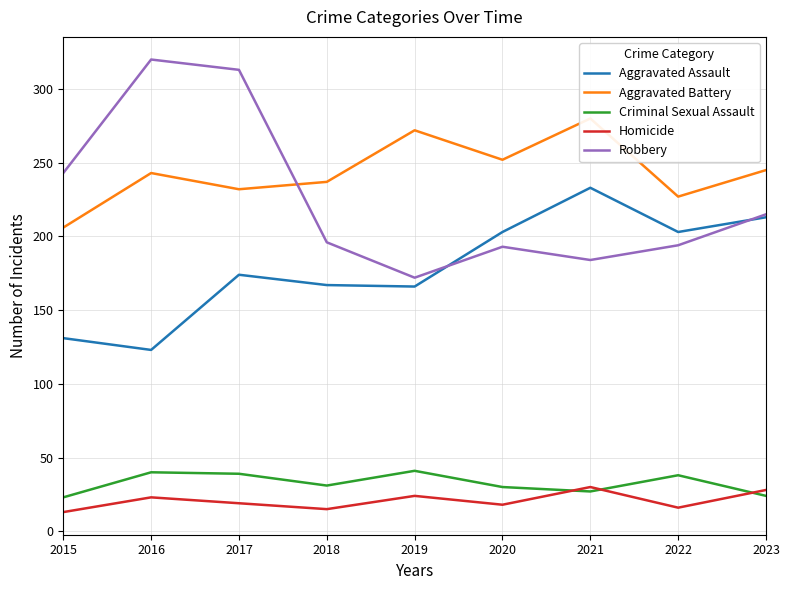

True or false: Criminal Sexual Assault and Robbery cross at least once.

False